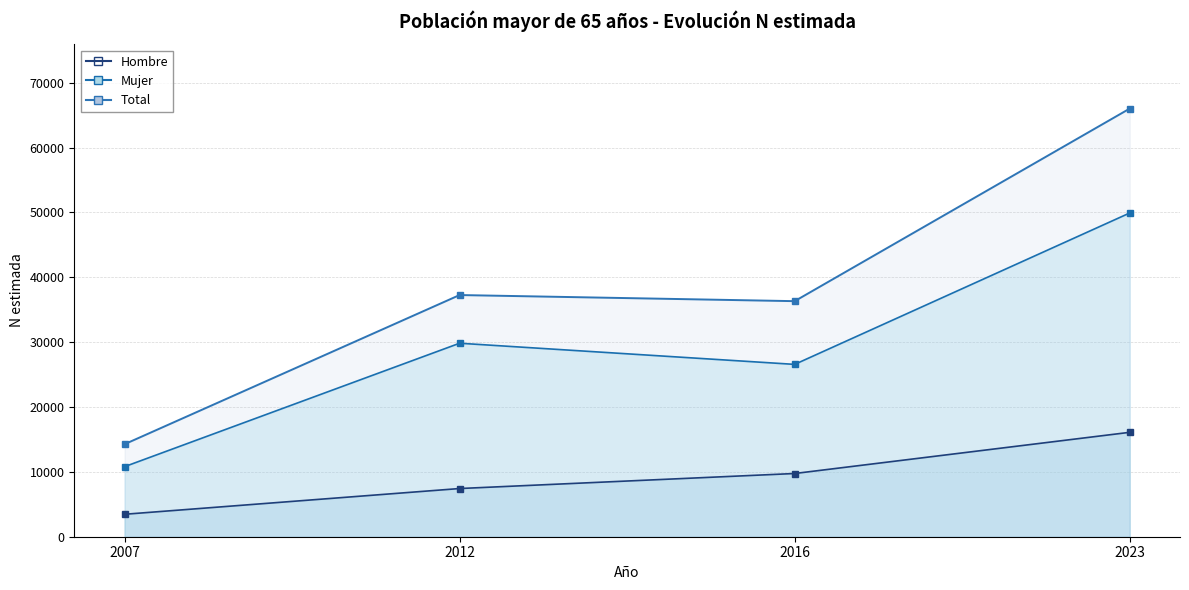

At which category does the chart reach its peak across all series?

2023